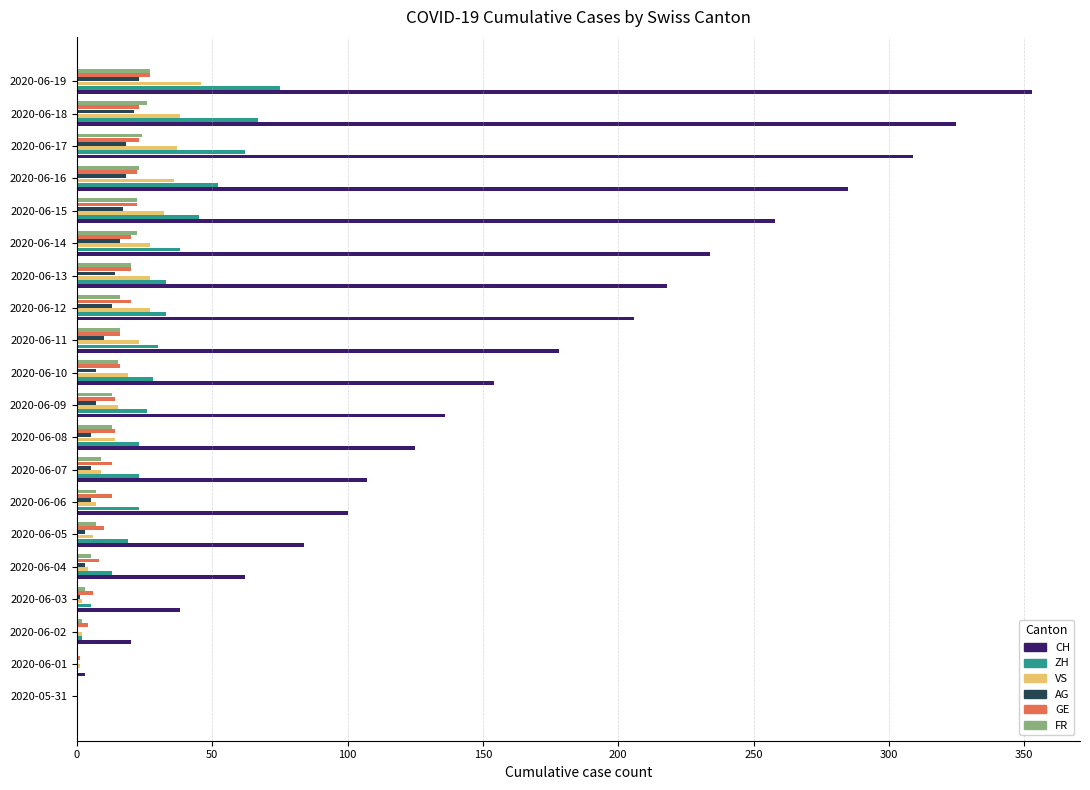

What is the greatest value displayed?

353